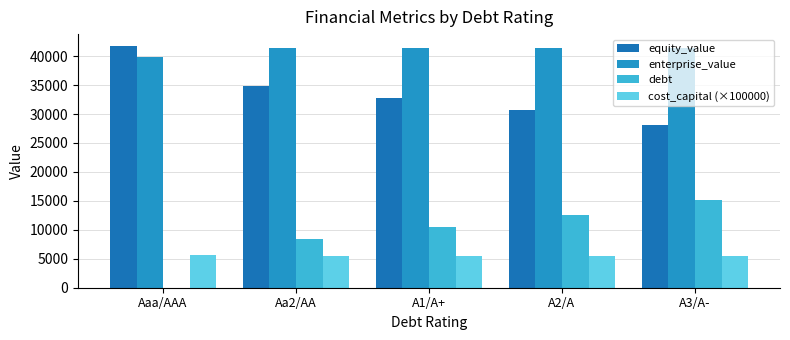

Reading right to left, what are all the values shown in this chart?

equity_value: A3/A-=28183.8	A2/A=30775.1	A1/A+=32796.5	Aa2/AA=34888.5	Aaa/AAA=41720.6
enterprise_value: A3/A-=41397.1	A2/A=41462.0	A1/A+=41378.2	Aa2/AA=41365.0	Aaa/AAA=39776.1
debt: A3/A-=15157.8	A2/A=12631.5	A1/A+=10526.2	Aa2/AA=8421.0	Aaa/AAA=0.0
cost_capital (×100000): A3/A-=5506.0	A2/A=5499.0	A1/A+=5507.0	Aa2/AA=5509.0	Aaa/AAA=5668.0